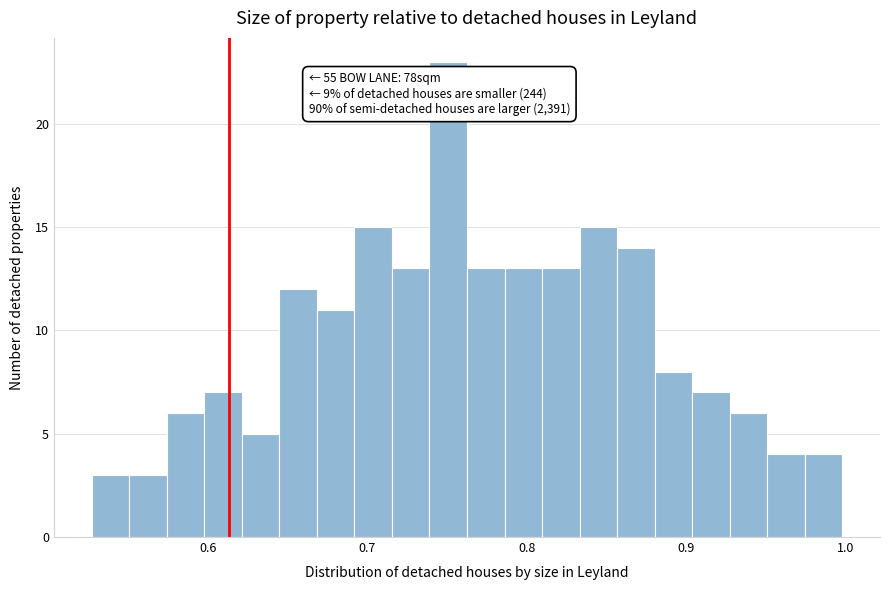

Read against the x-axis, roughly where is the centre of the tallest bar?

0.75